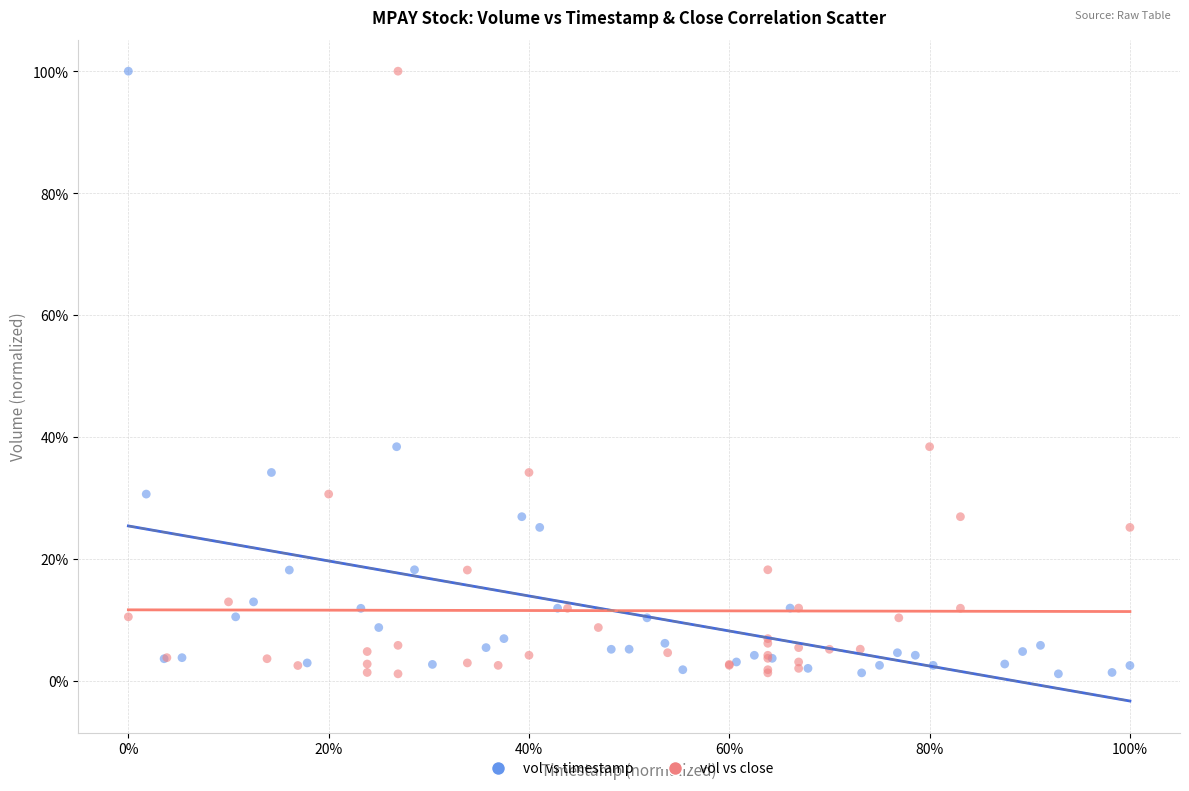

What are all the series names shown in the legend?

vol vs timestamp, vol vs close